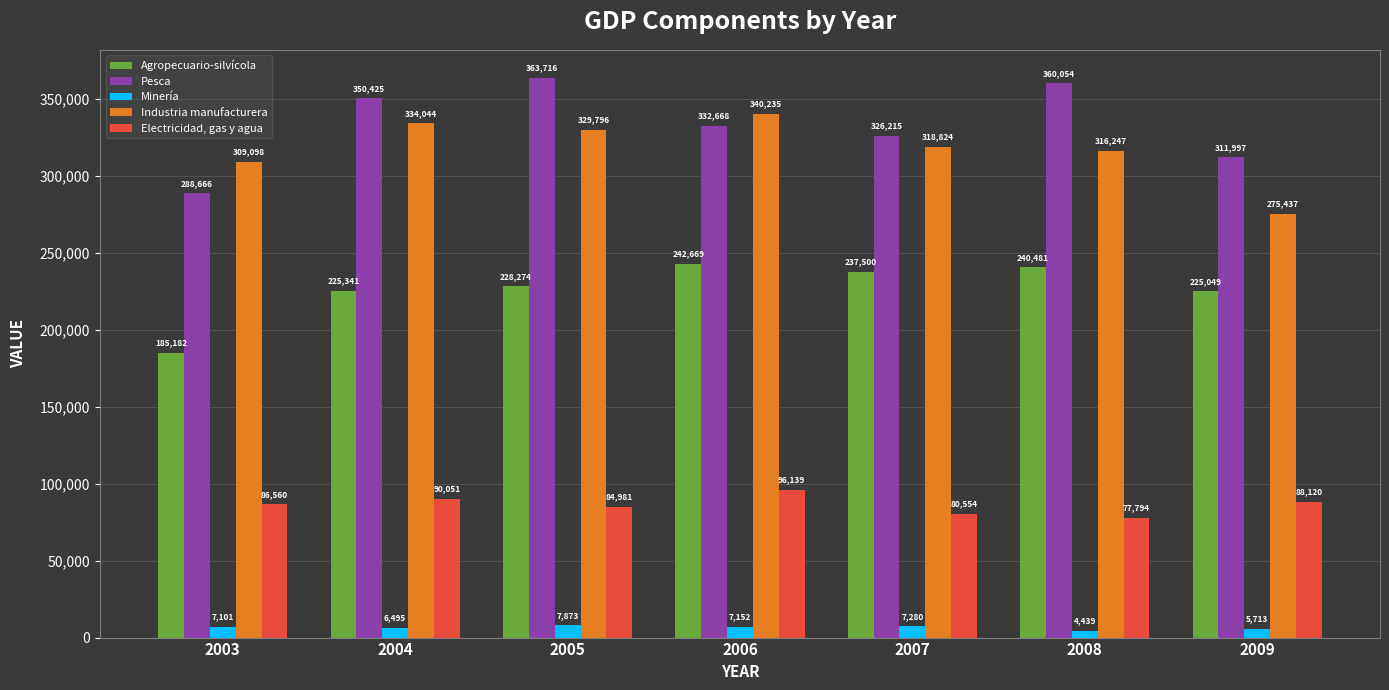

How many data points in Agropecuario-silvícola are less than 228274?

3